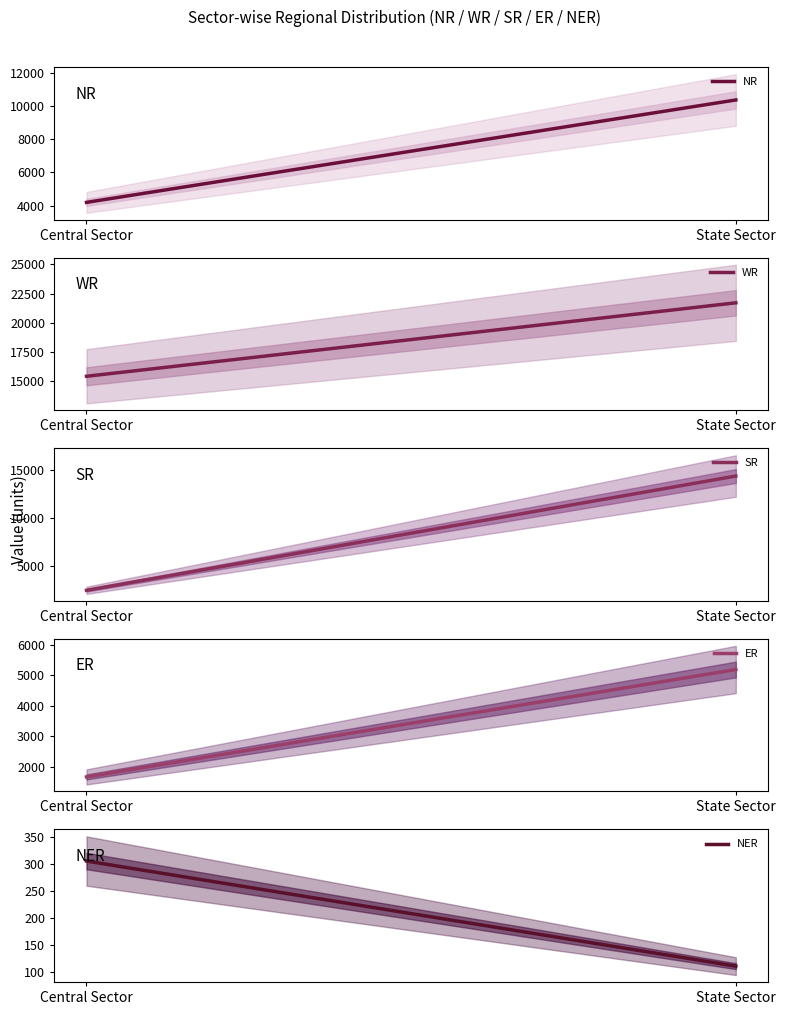

Is it true that NER equals 110 at State Sector?

True